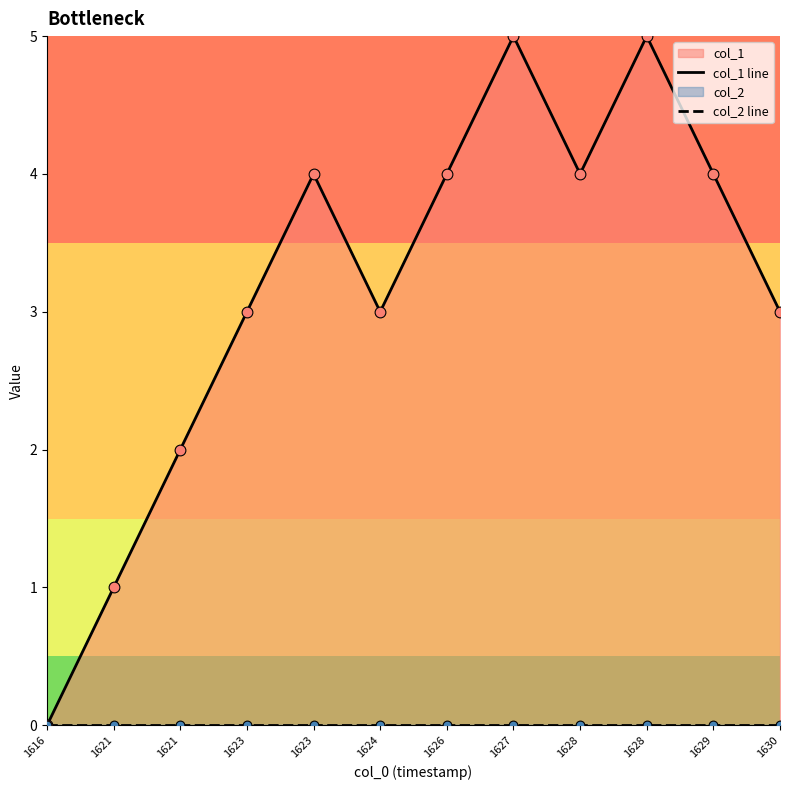

Is the value of col_1 line at 1624 greater than the value of col_2 line at 1630?

Yes